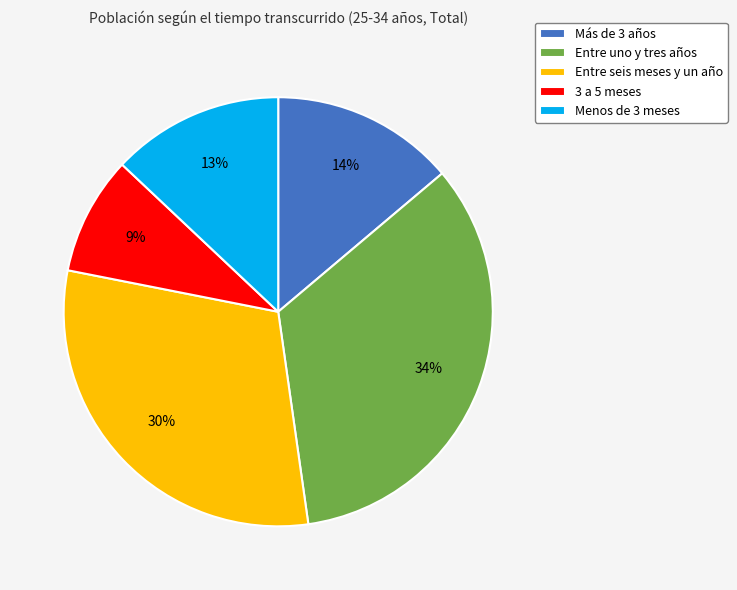

To the nearest percent, what is the difference between the largest and smallest slice percentages?

25%